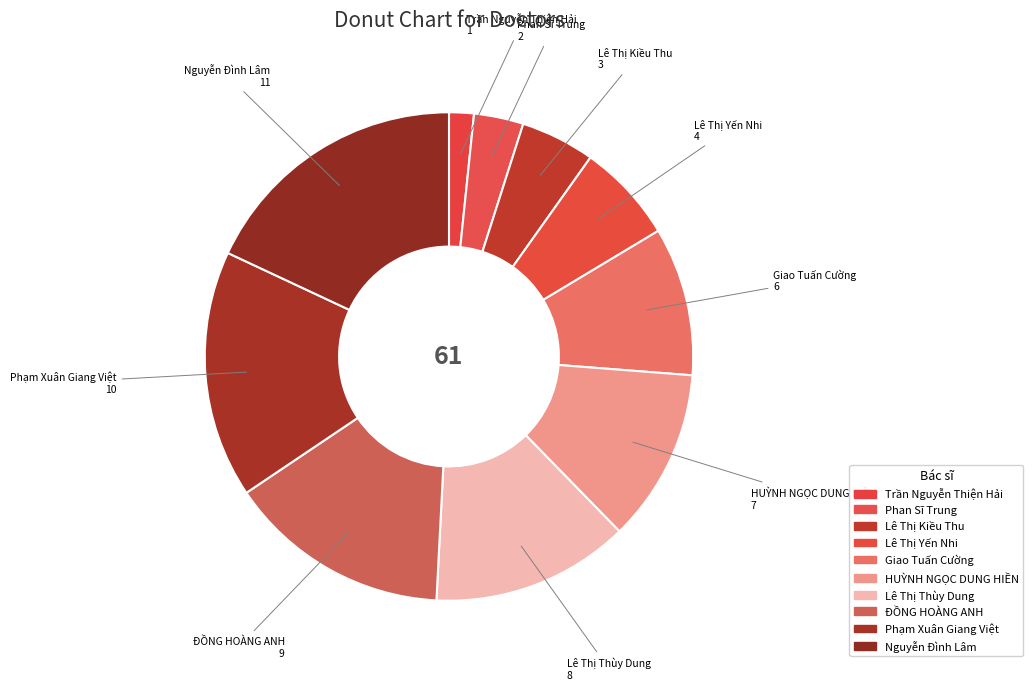

Which category has the smallest portion of the pie?

Trần Nguyễn Thiện Hải